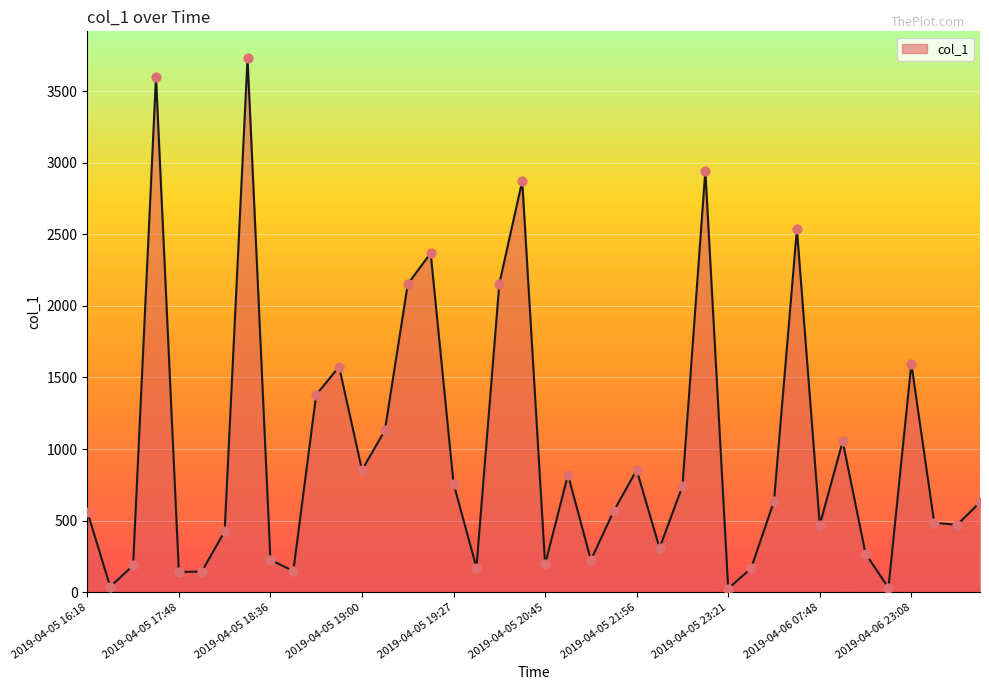

What is the maximum value shown in the chart?

3730.2